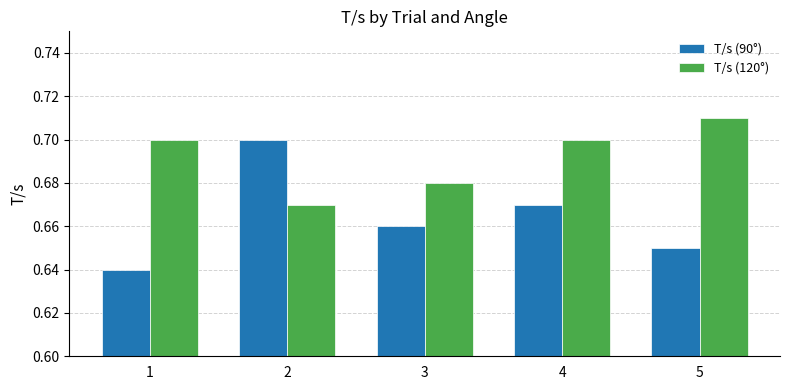

Which series has the widest spread of values?

T/s (90°)